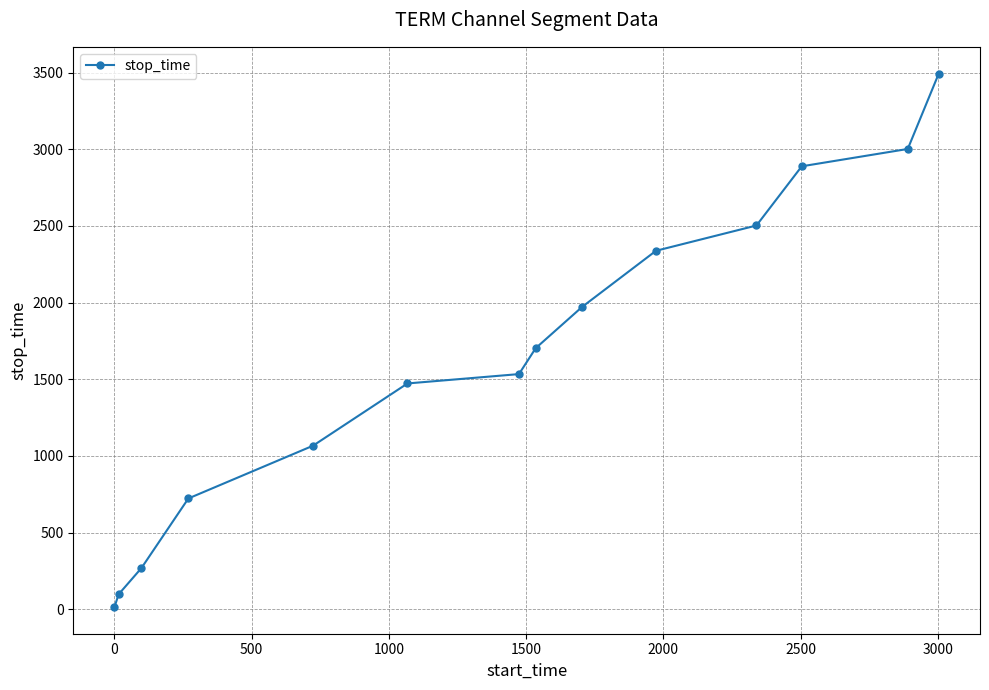

Reading left to right, transcribe all the data shown in this chart.

15	98	269	723	1067	1473	1534	1703	1972	2338	2503	2889	3002	3494